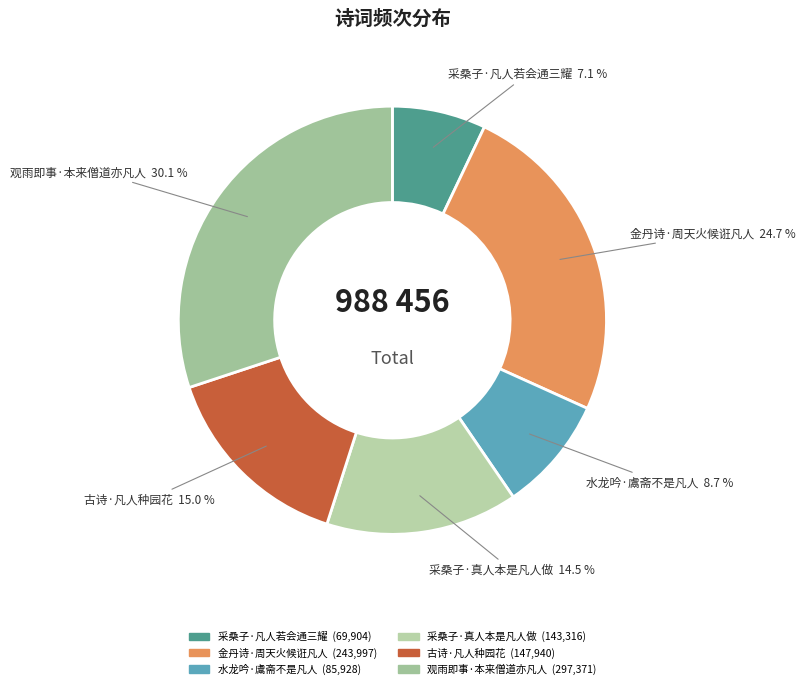

To the nearest percent, what portion does 采桑子·凡人若会通三耀 represent?

7%